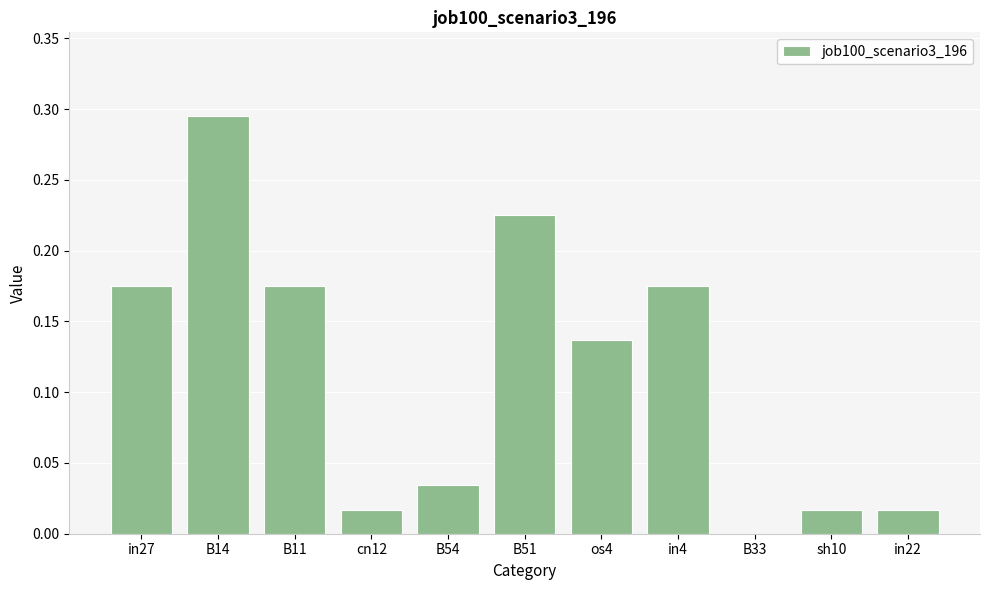

What is the sum of the values at in4 and B51?

0.4